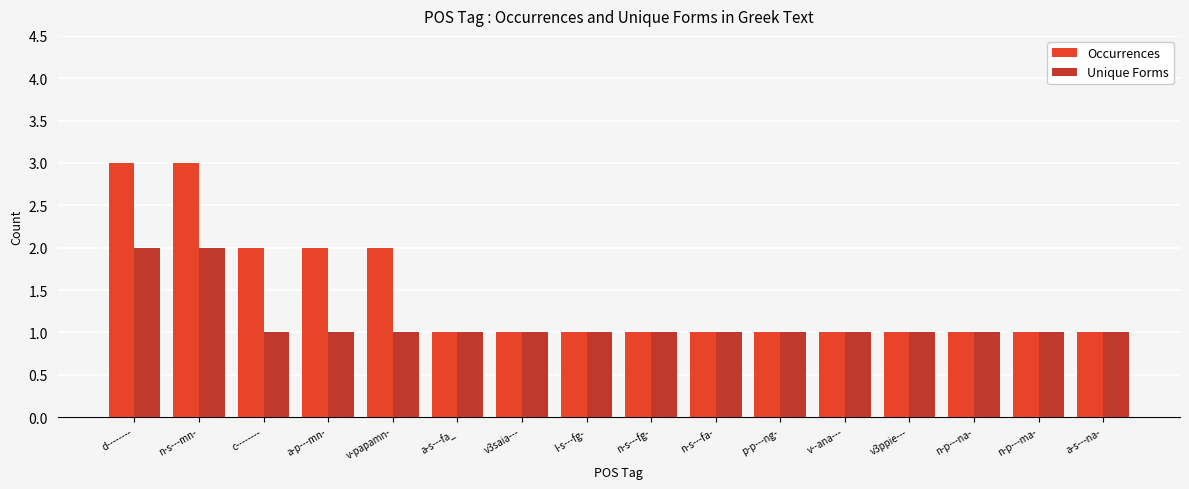

The value of Occurrences at d-------- is 5. True or false?

False